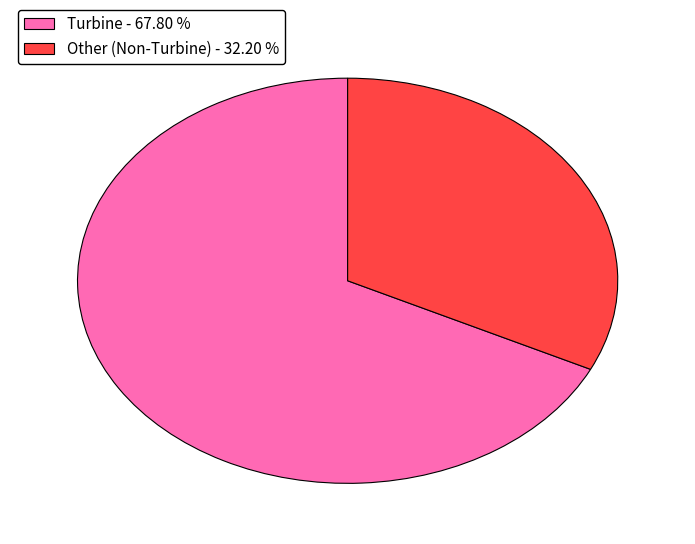

What is the largest slice in the pie chart?

Turbine